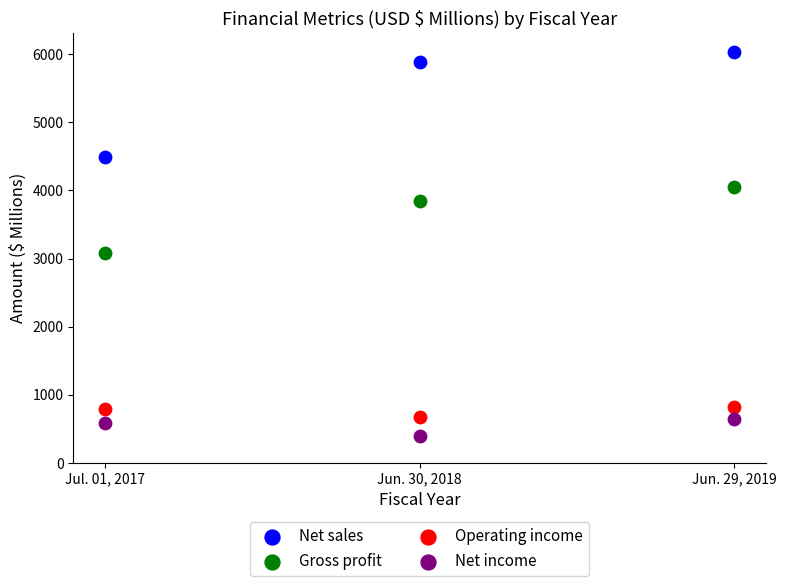

Which series has the largest Y range (max minus min)?

Net sales